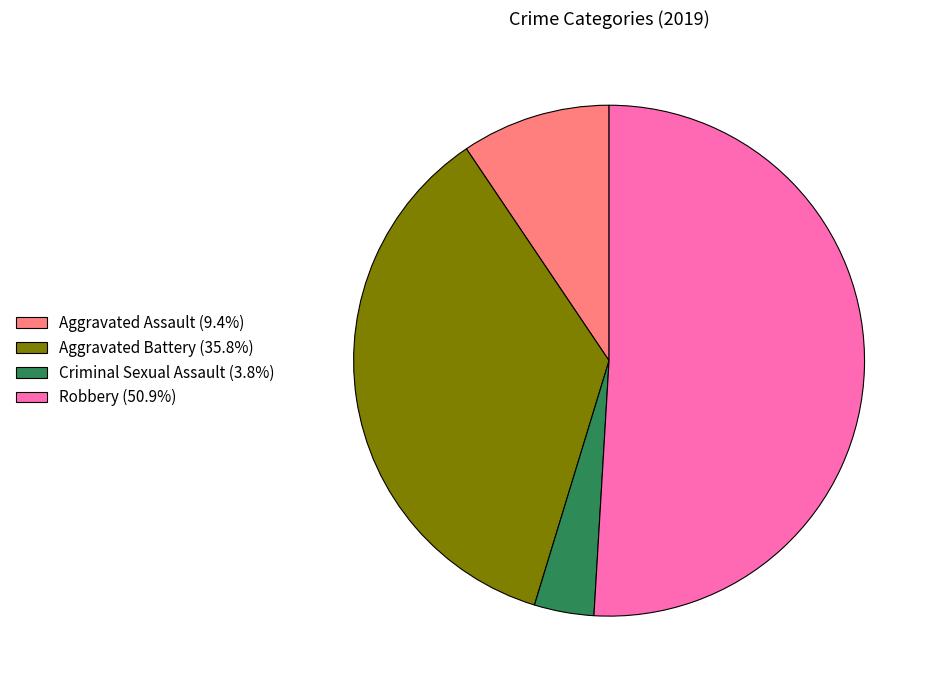

True or false: Aggravated Battery accounts for 26% of the total.

False